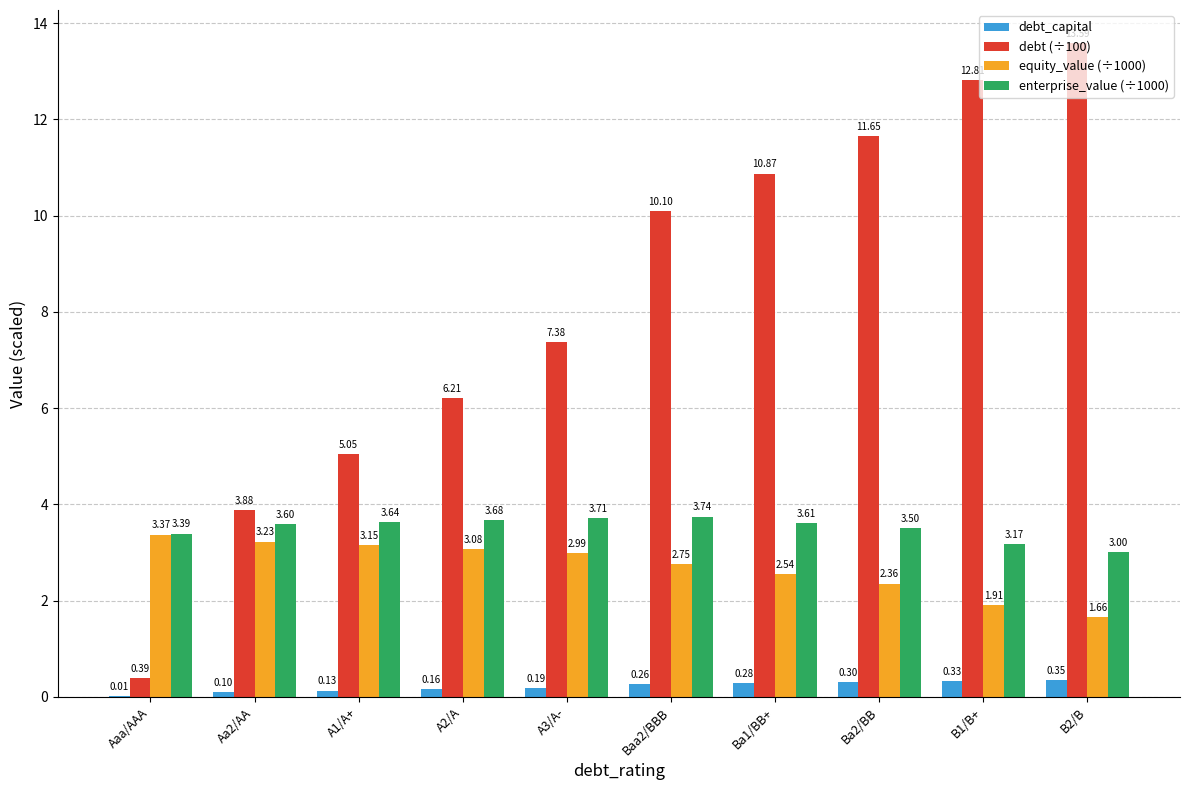

Does the chart contain stacked bars?

No